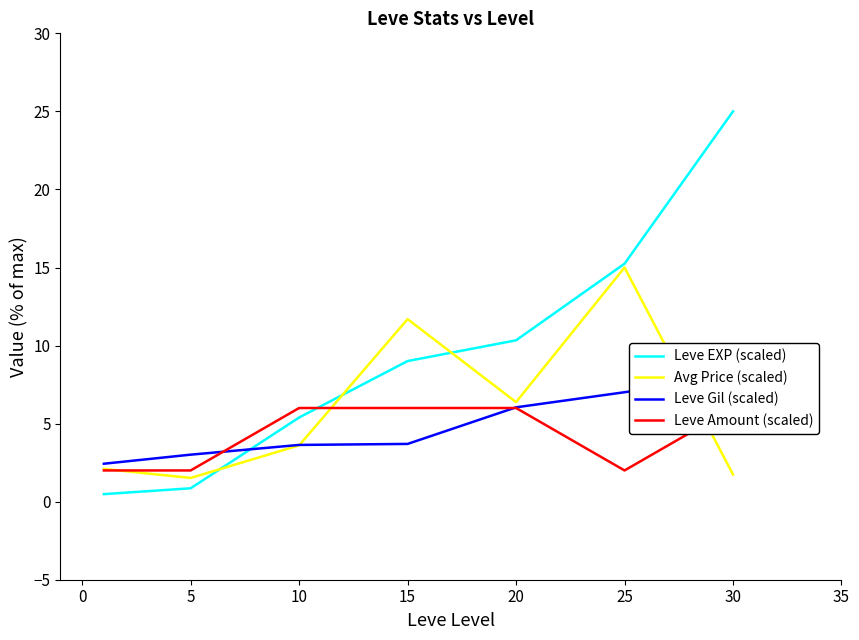

Which series has the widest spread of values?

Leve EXP (scaled)